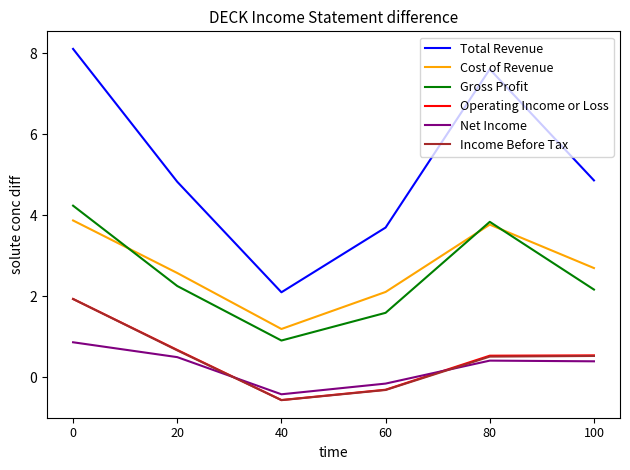

True or false: Net Income has more than 1 interior local peaks.

False